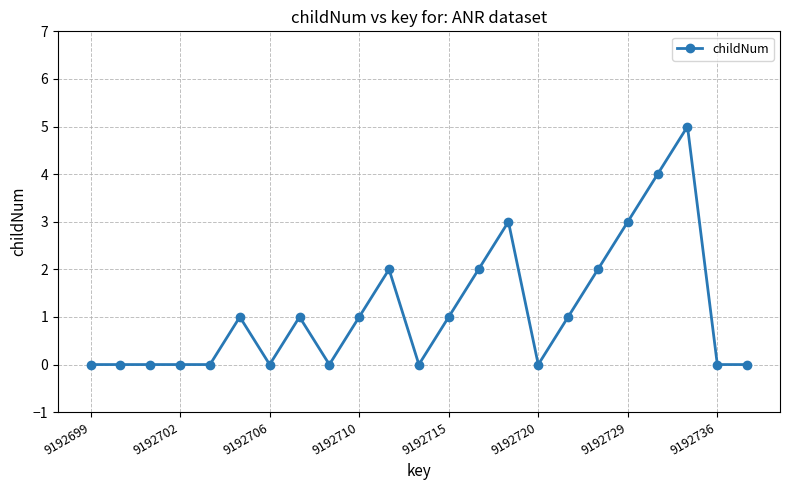

What is the difference between the maximum and minimum values?

5